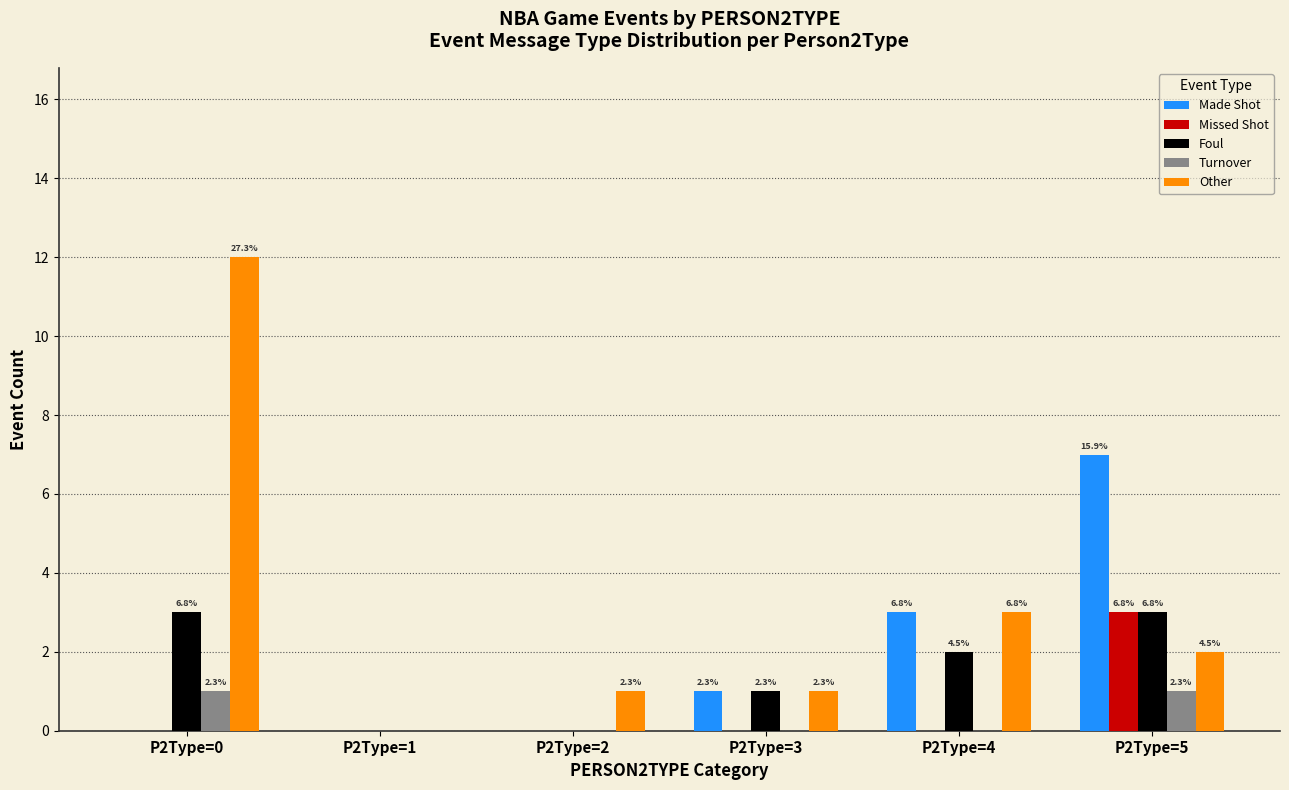

Which category has the lowest value across all series?

P2Type=0